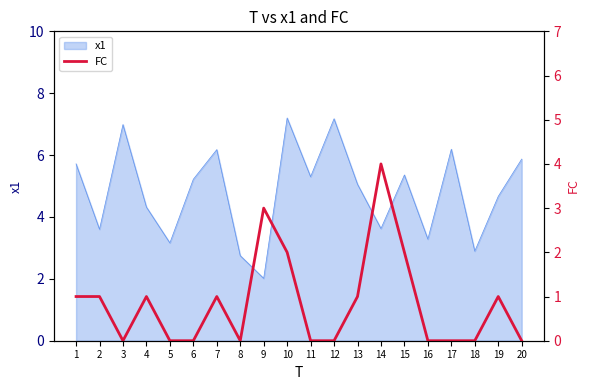

Count the number of values greater than 1.

4